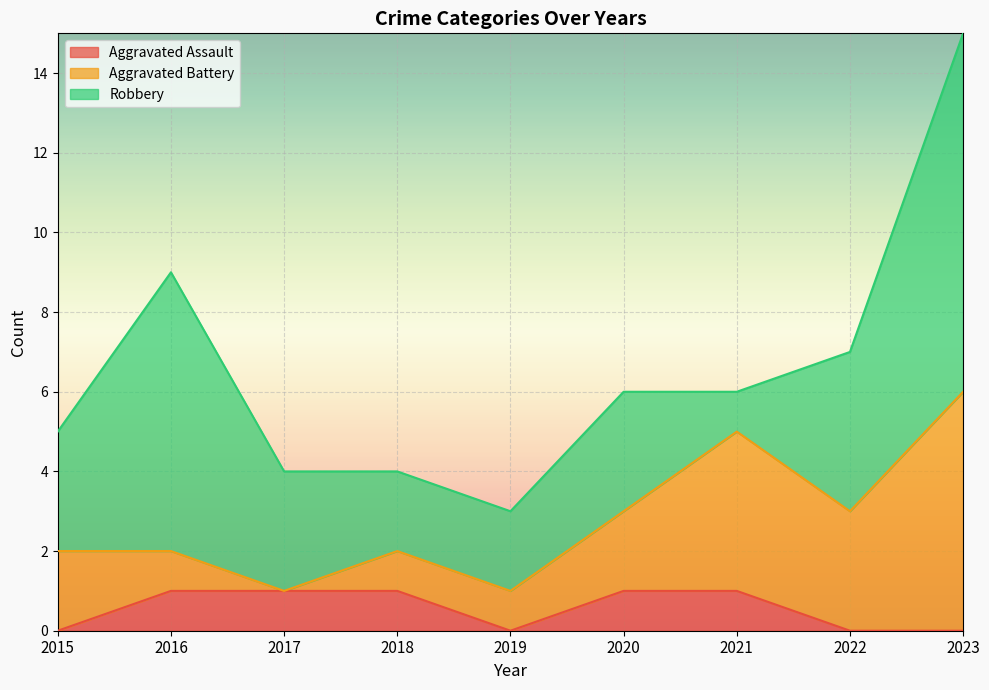

Does the chart display data point markers on the line(s)?

No